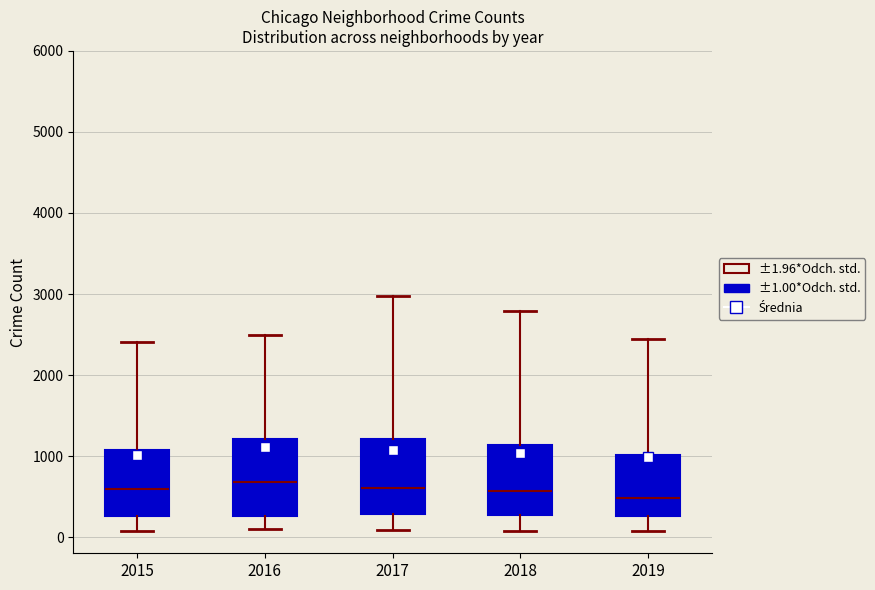

Reading left to right, read every box against the y-axis: the position of its median line, the range the box covers, and the ends of its whiskers. The values are not printed on the chart, so give them approximately, as read against the axis.

2015: median 600, box 300 to 1100, whiskers 100 to 2400
2016: median 700, box 300 to 1200, whiskers 100 to 2500
2017: median 600, box 300 to 1200, whiskers 100 to 3000
2018: median 600, box 300 to 1100, whiskers 100 to 2800
2019: median 500, box 300 to 1000, whiskers 100 to 2400